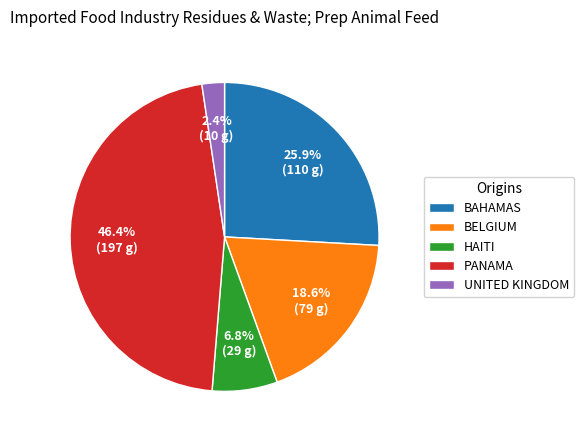

Which has a higher value, HAITI or BAHAMAS?

BAHAMAS